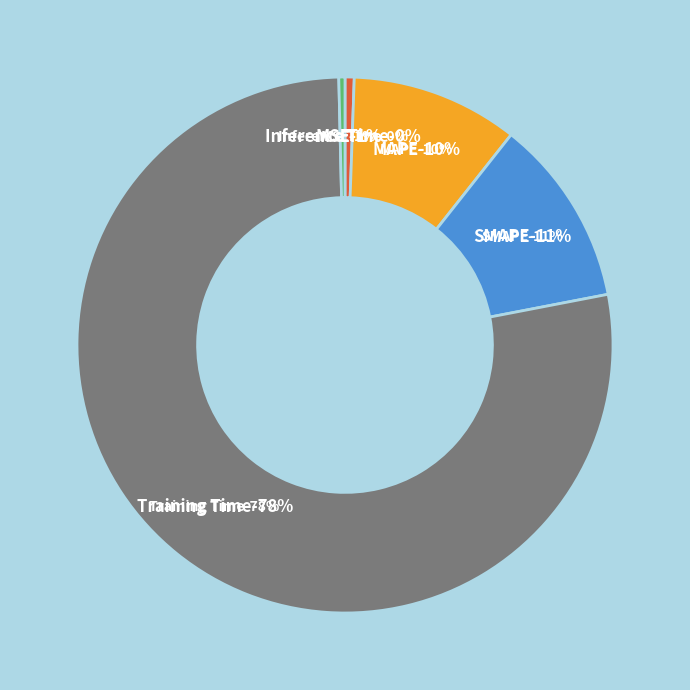

Combined, do Inference Time and MSE account for over 50%?

No